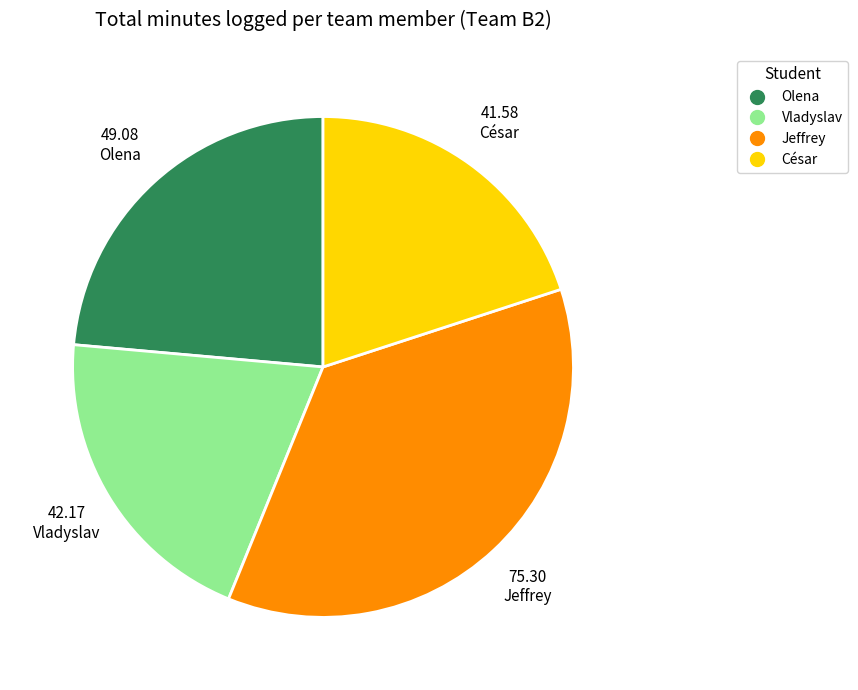

Is it true that Jeffrey is 36% of the pie?

True